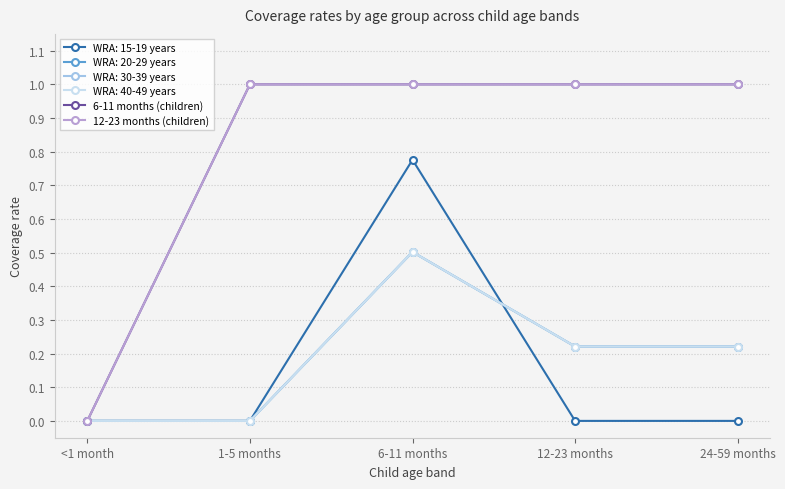

Is this an area chart (filled region under the line)?

No